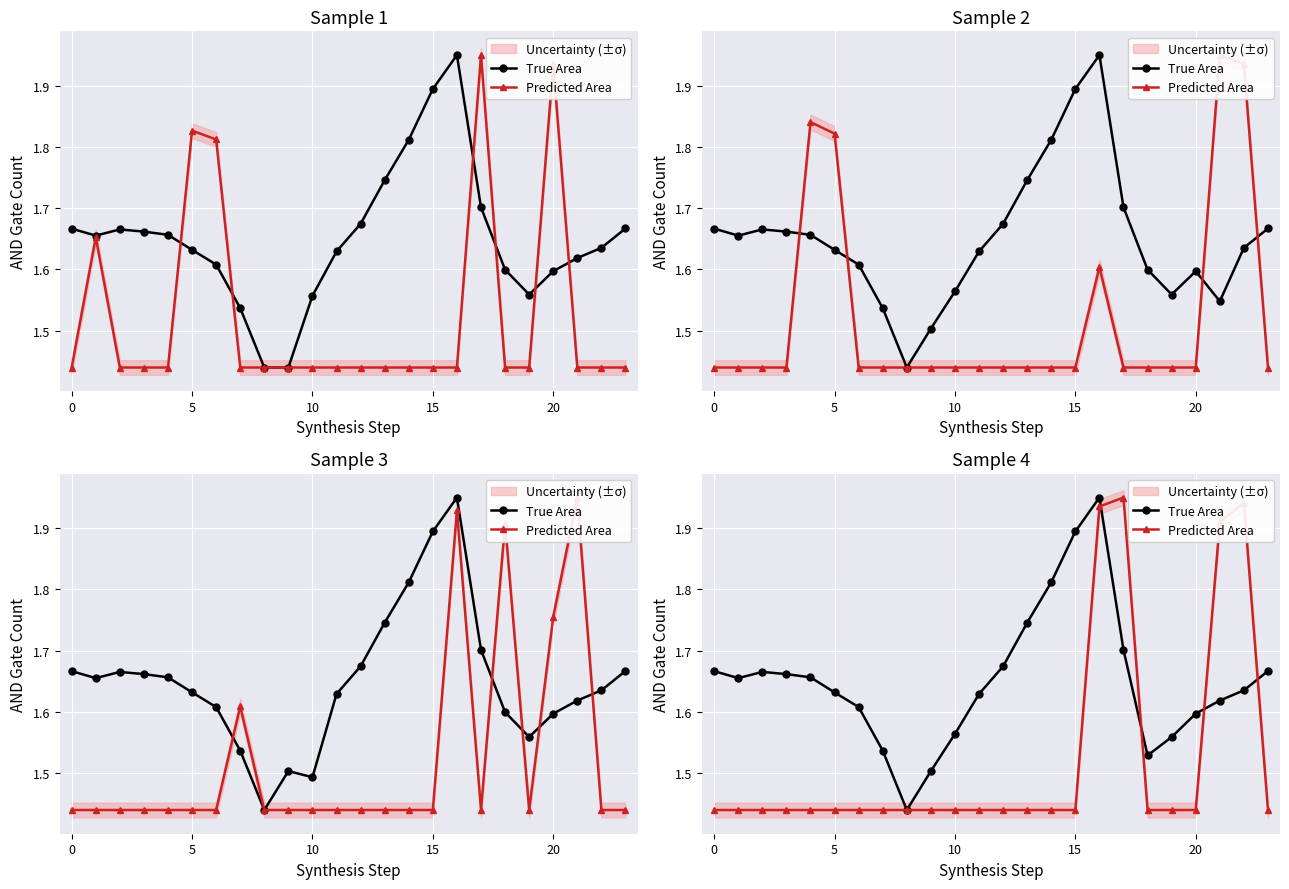

How many intersections are there between Predicted Area and True Area?

4